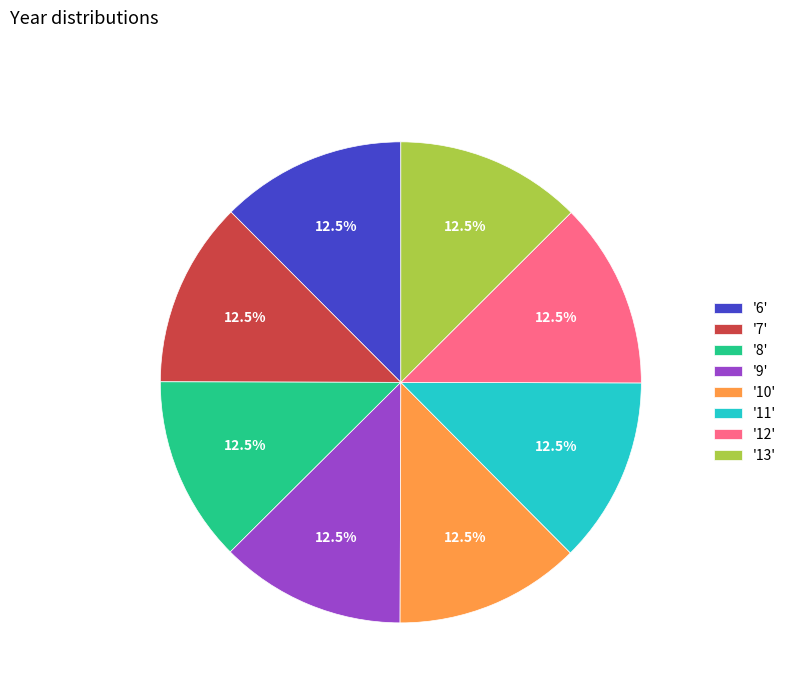

What is the ratio of the value at '9' to the value at '12'?

1.0